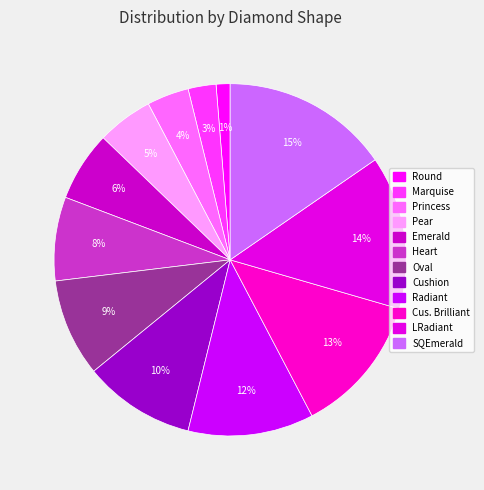

What percentage is the Emerald slice, to the nearest percent?

6%